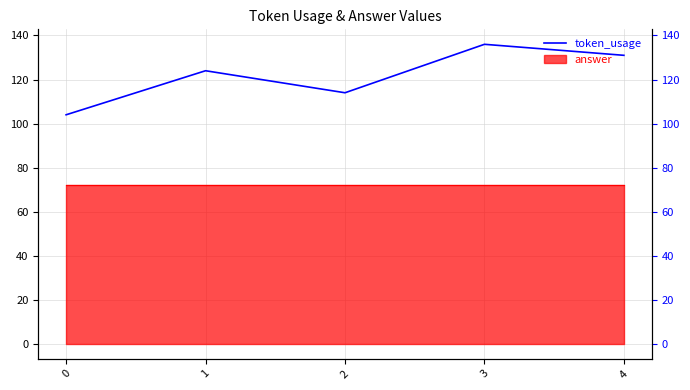

True or false: the data shows 168 at 0.

False